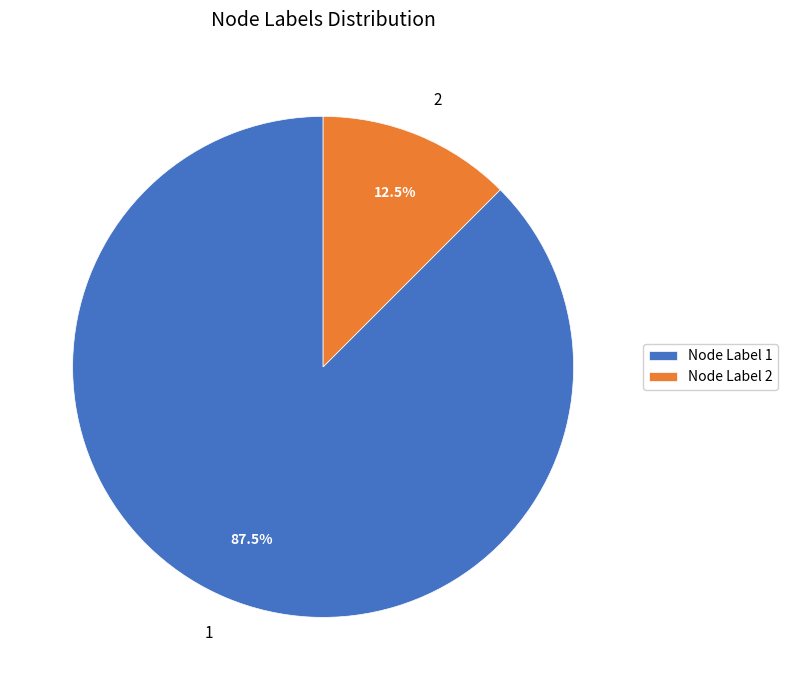

Approximately how many times larger is the value at 1 compared to 2?

7.0